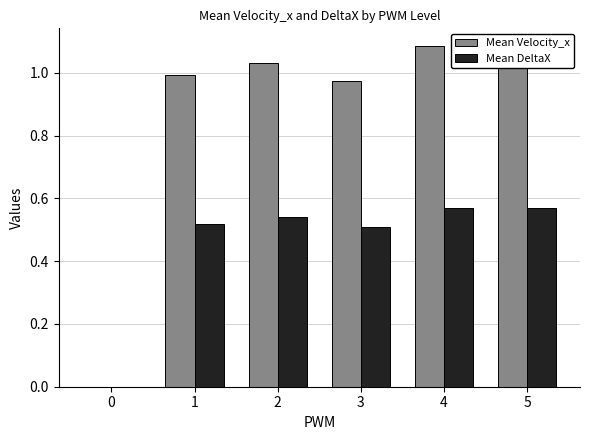

What are all the series names shown in the legend?

Mean Velocity_x, Mean DeltaX